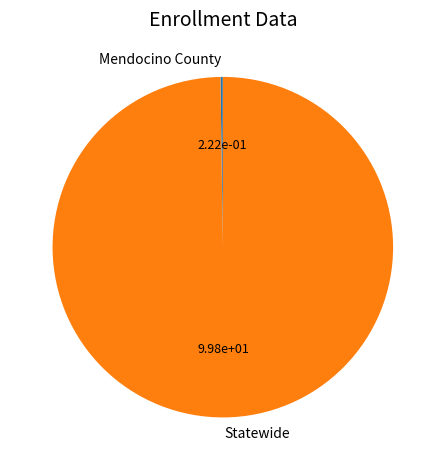

Which category has the biggest portion of the pie?

Statewide